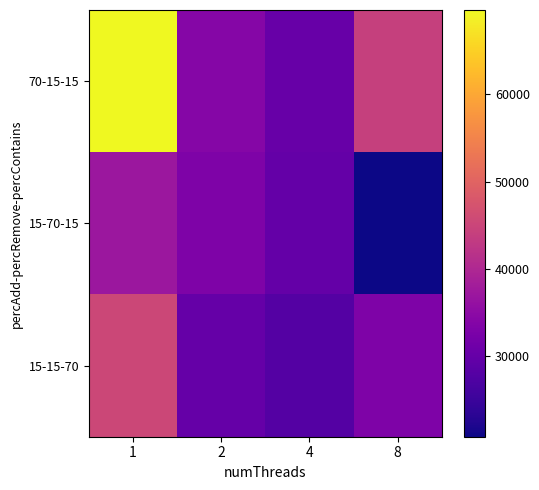

Reading left to right, transcribe all the data shown in this chart.

70-15-15: 1=69692	2=34022	4=30166	8=44074
15-70-15: 1=37079	2=33043	4=29882	8=20703
15-15-70: 1=45347	2=29983	4=27872	8=32955